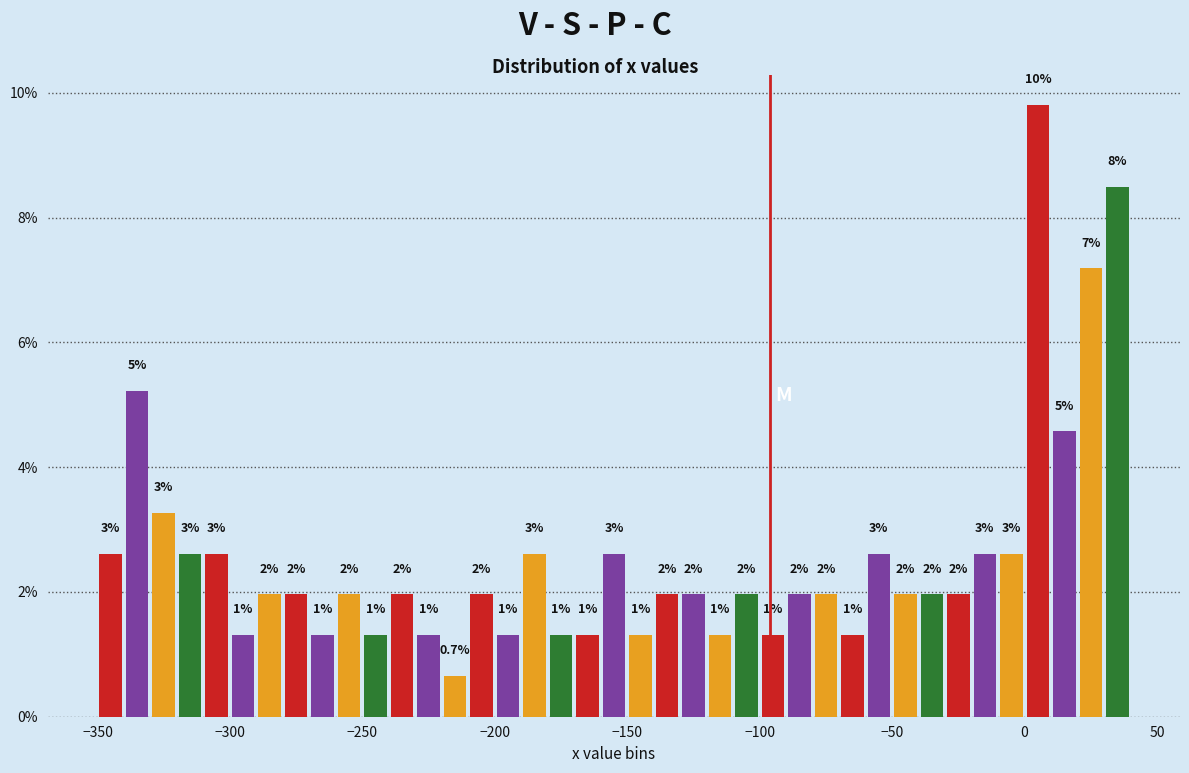

Around what value on the x-axis is the tallest bar? Give the approximate position of its centre, as read against the axis.

5